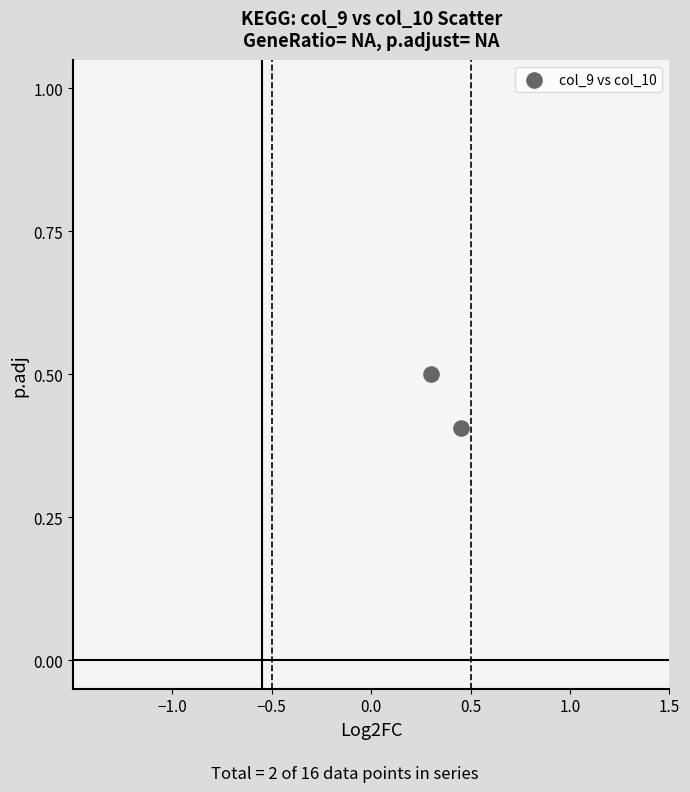

What is the average Y value?

0.5